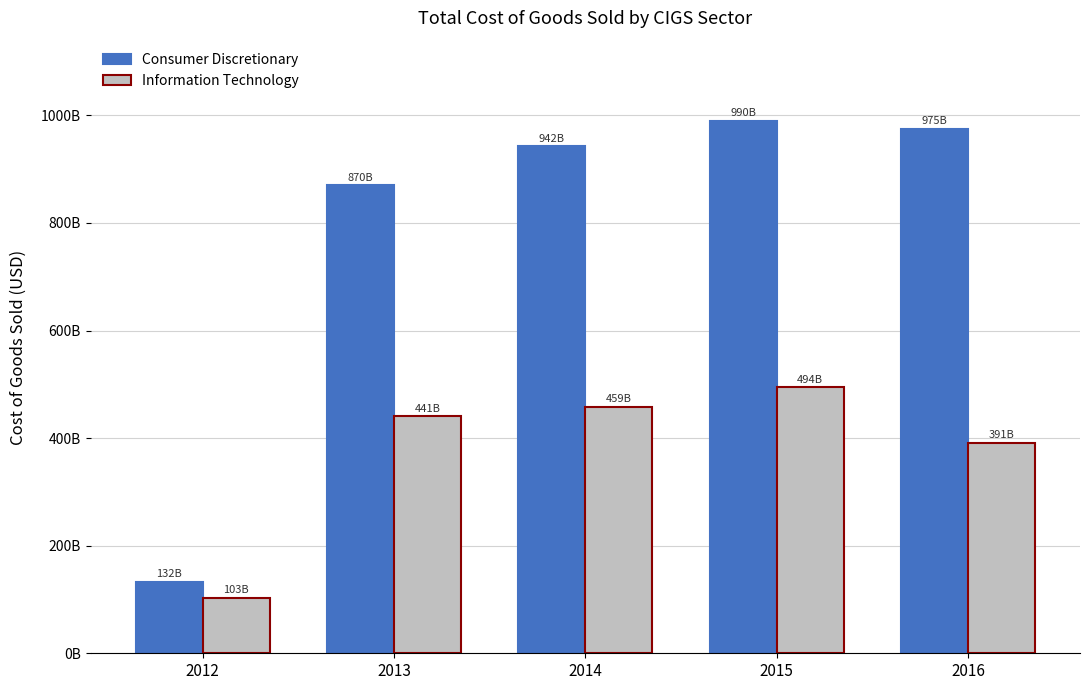

What is the value of the Consumer Discretionary bar at the 5th from the left?

974989662000